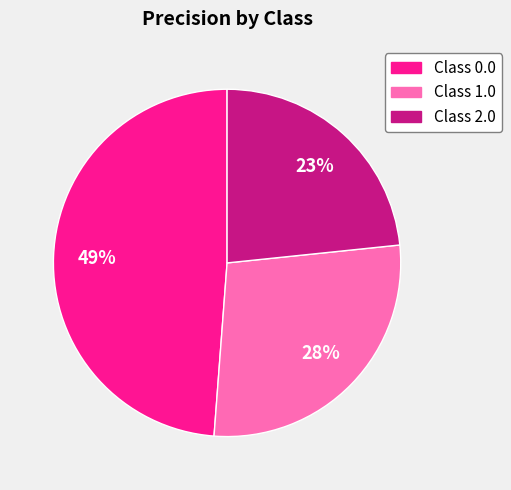

Does Class 0.0 account for over 50% of the chart?

No